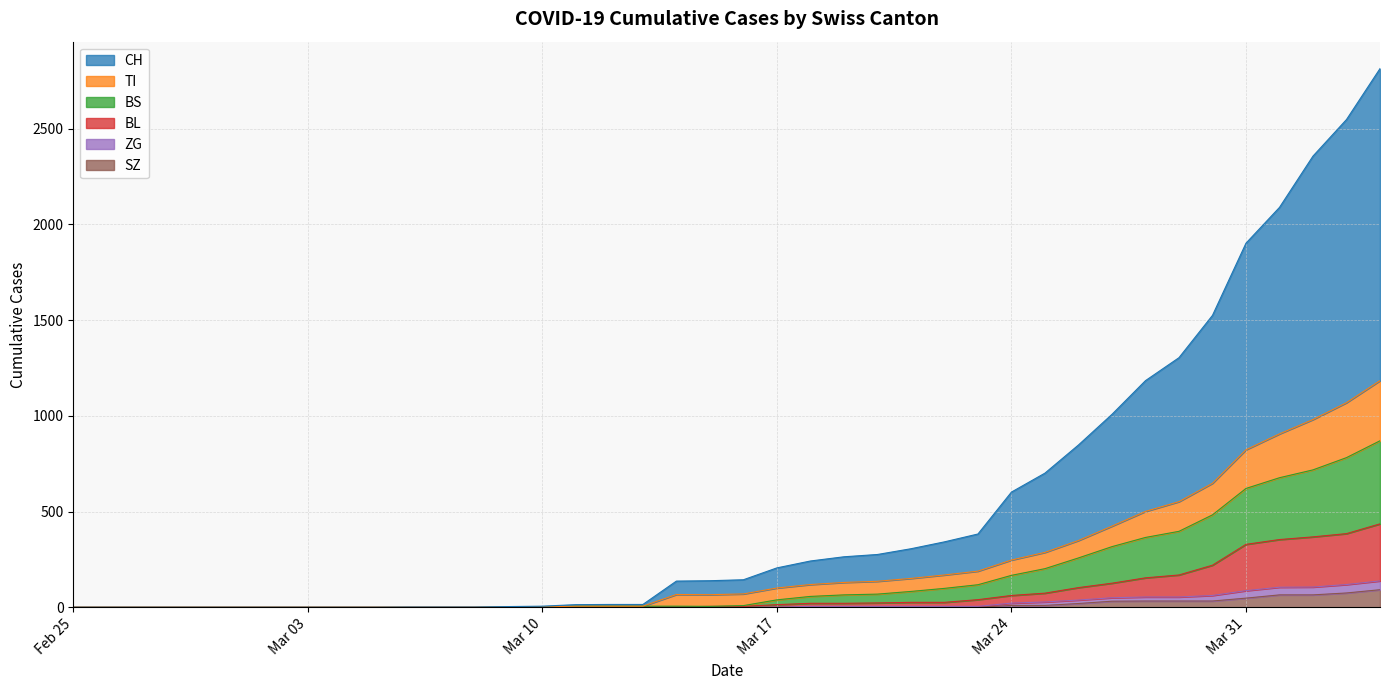

Reading left to right, what are all the values shown in this chart?

CH: 0	0	0	0	0	0	0	0	0	0	1	1	1	4	6	14	15	15	137	139	144	206	242	264	276	306	342	383	602	701	848	1008	1184	1304	1525	1902	2089	2357	2548	2814
TI: 0	0	0	0	0	0	0	0	0	0	0	0	0	1	2	6	6	6	67	66	70	101	119	130	136	151	169	189	247	287	349	424	501	552	648	823	906	981	1069	1184
BS: 0	0	0	0	0	0	0	0	0	0	0	0	0	1	2	6	6	6	6	5	9	39	57	65	69	83	99	118	167	202	258	317	365	397	483	621	677	718	782	870
BL: 0	0	0	0	0	0	0	0	0	0	0	0	0	1	2	2	2	2	2	5	5	14	21	21	23	26	26	40	62	74	103	126	154	169	220	329	354	368	385	436
ZG: 0	0	0	0	0	0	0	0	0	0	0	0	0	0	0	0	0	0	0	0	0	1	5	5	5	5	5	5	22	28	38	50	54	54	62	87	105	106	119	138
SZ: 0	0	0	0	0	0	0	0	0	0	0	0	0	0	0	0	0	0	0	0	0	0	0	0	0	0	0	0	10	10	20	32	33	33	33	48	65	65	75	92